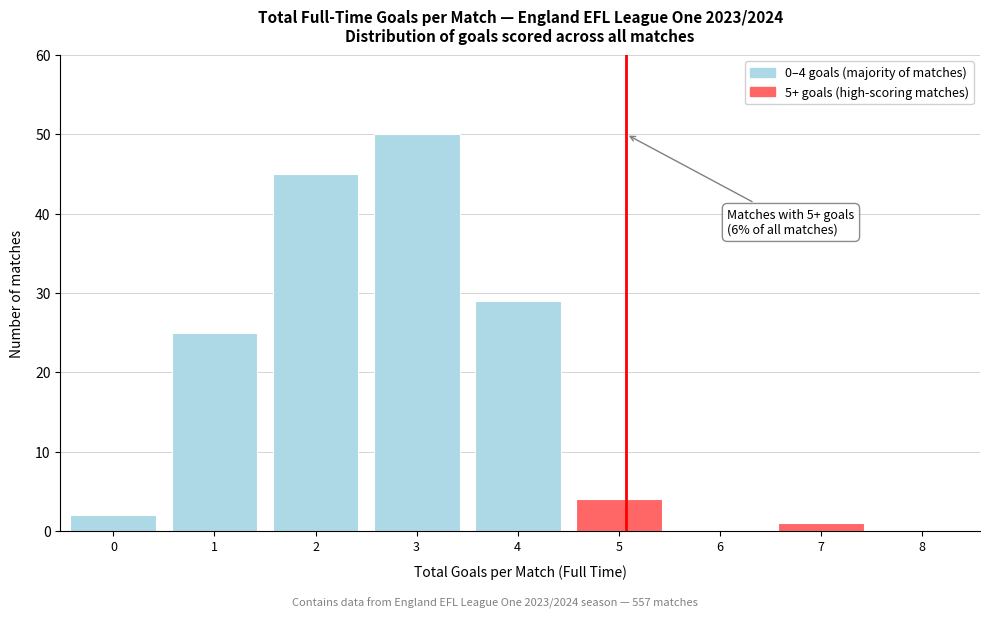

Reading right to left, list all the values displayed in this chart.

8=0	7=1	6=0	5=4	4=29	3=50	2=45	1=25	0=2